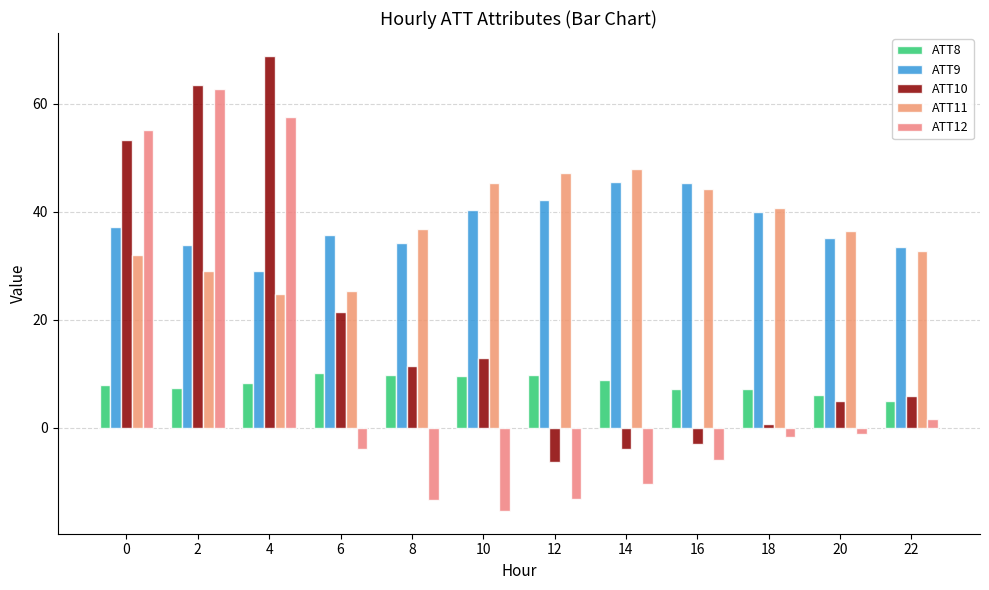

Is the value of ATT12 at 12 greater than the value of ATT10 at 2?

No